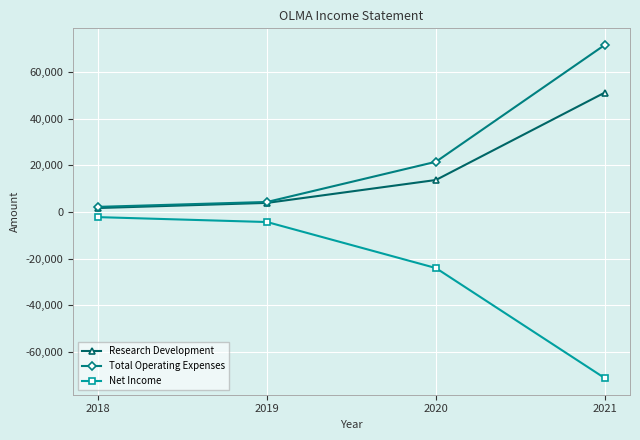

True or false: Net Income and Research Development intersect in this chart.

False